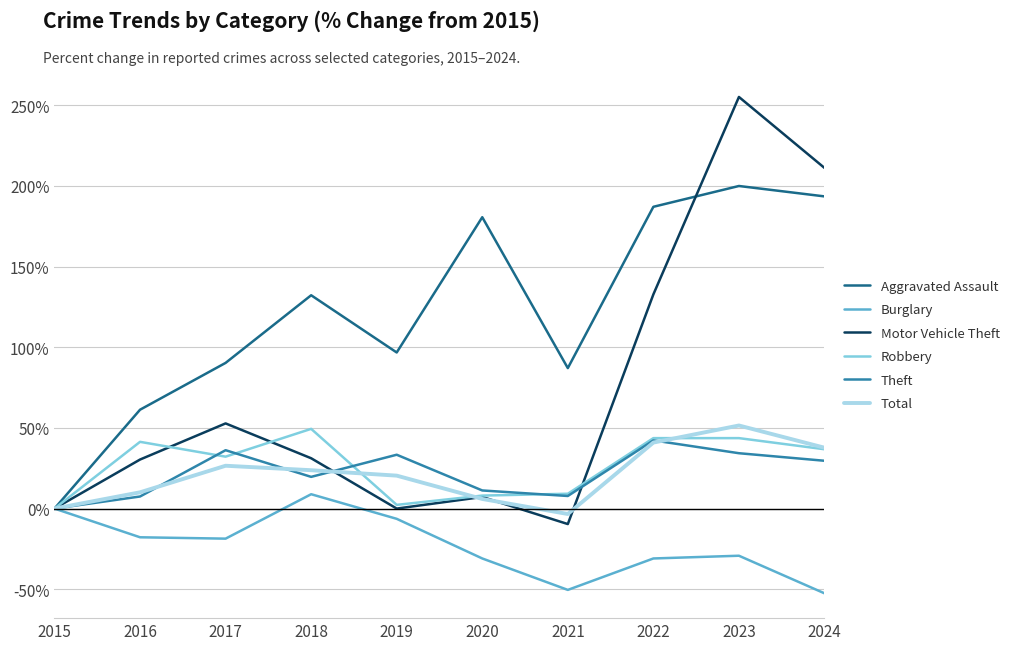

Which series has the widest spread of values?

Motor Vehicle Theft